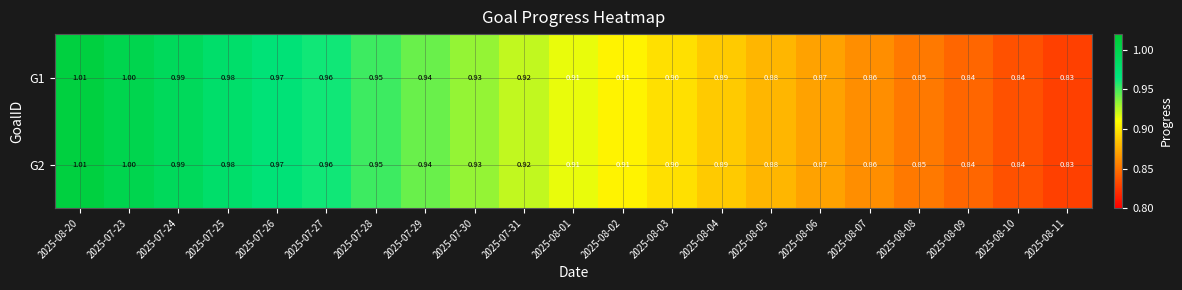

Is the value of G2 at 2025-07-26 greater than the value of G1 at 2025-07-29?

Yes